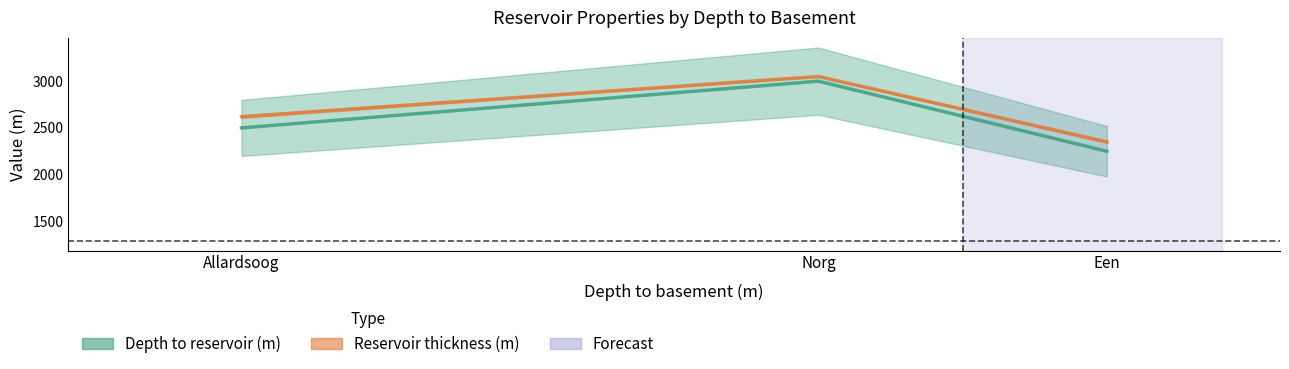

Is it true that Depth to reservoir (m) equals 3552 at Allardsoog?

False